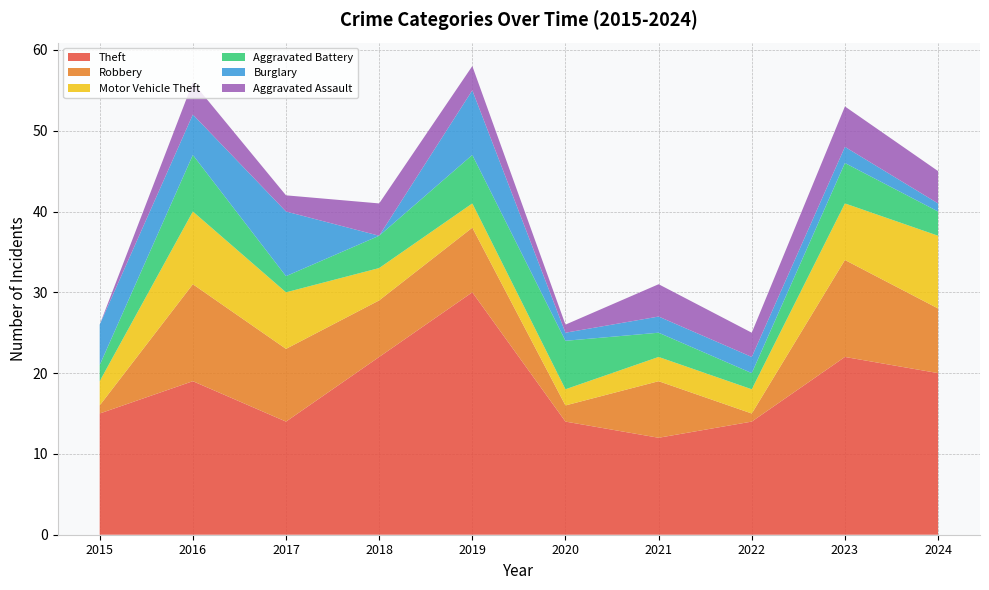

Reading right to left, list all the values displayed in this chart.

Theft: 20	22	14	12	14	30	22	14	19	15
Robbery: 8	12	1	7	2	8	7	9	12	1
Motor Vehicle Theft: 9	7	3	3	2	3	4	7	9	3
Aggravated Battery: 3	5	2	3	6	6	4	2	7	2
Burglary: 1	2	2	2	1	8	0	8	5	5
Aggravated Assault: 4	5	3	4	1	3	4	2	4	0